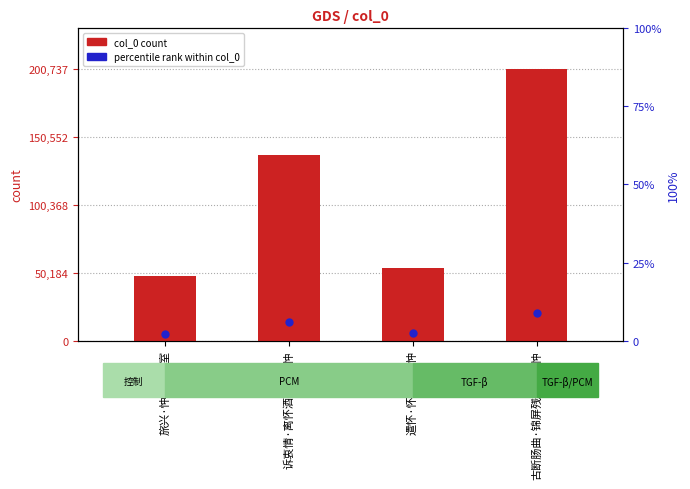

Which series contains the highest Y value?

col_0